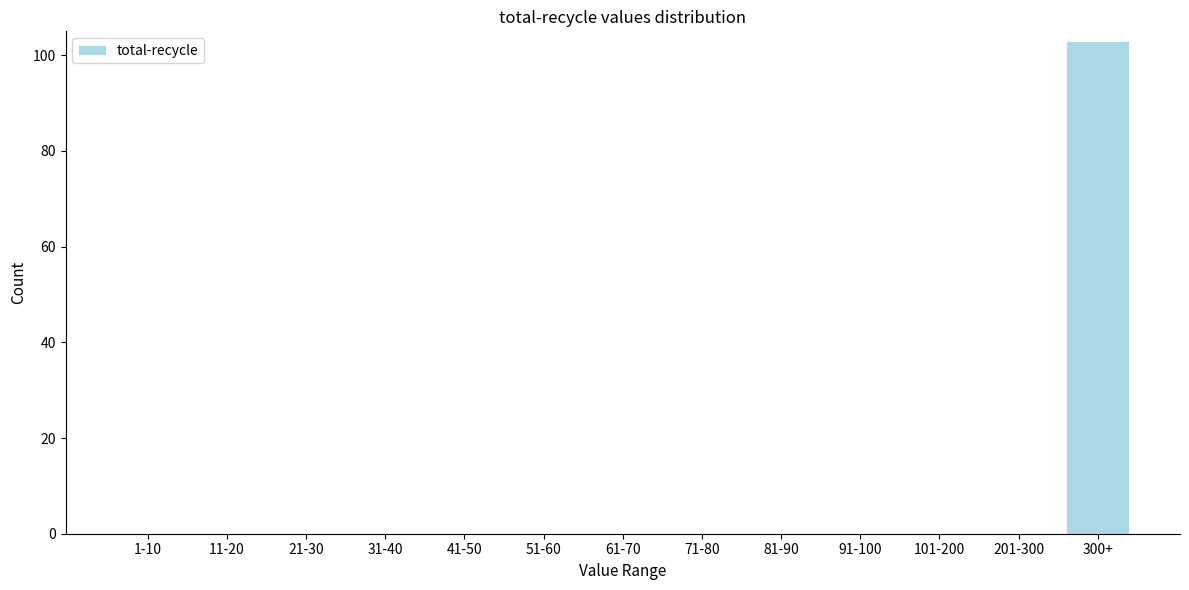

Reading left to right, transcribe all the data shown in this chart.

1-10=0	11-20=0	21-30=0	31-40=0	41-50=0	51-60=0	61-70=0	71-80=0	81-90=0	91-100=0	101-200=0	201-300=0	300+=103